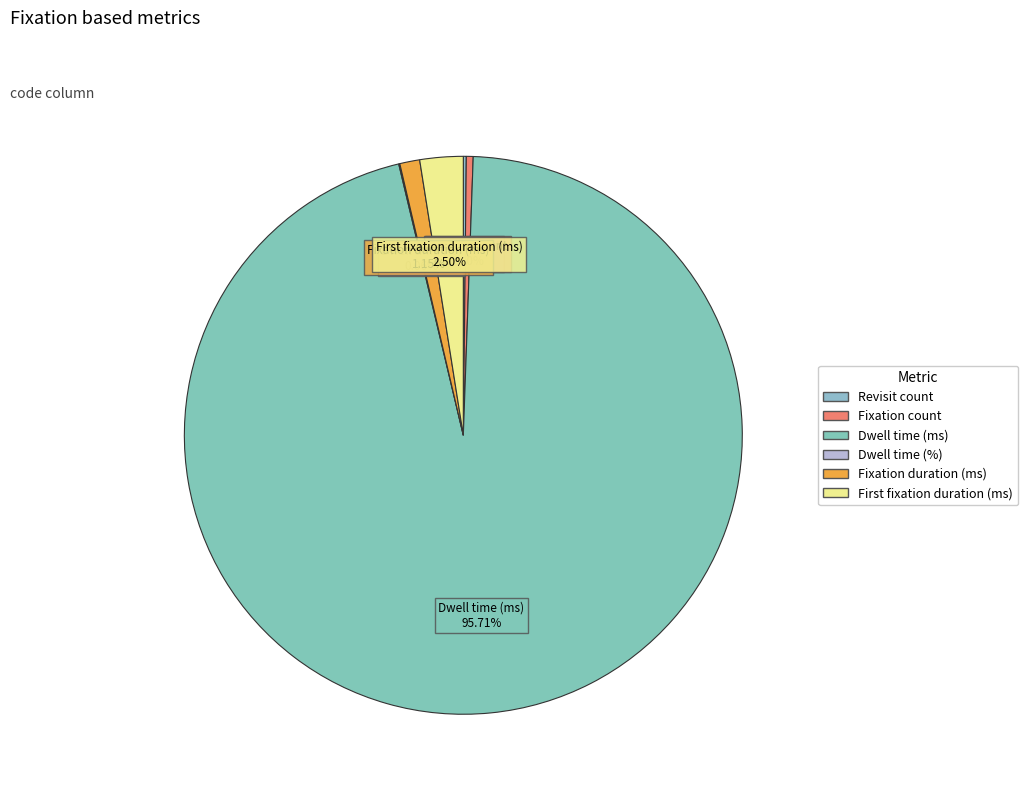

Which category has the biggest portion of the pie?

Dwell time (ms)